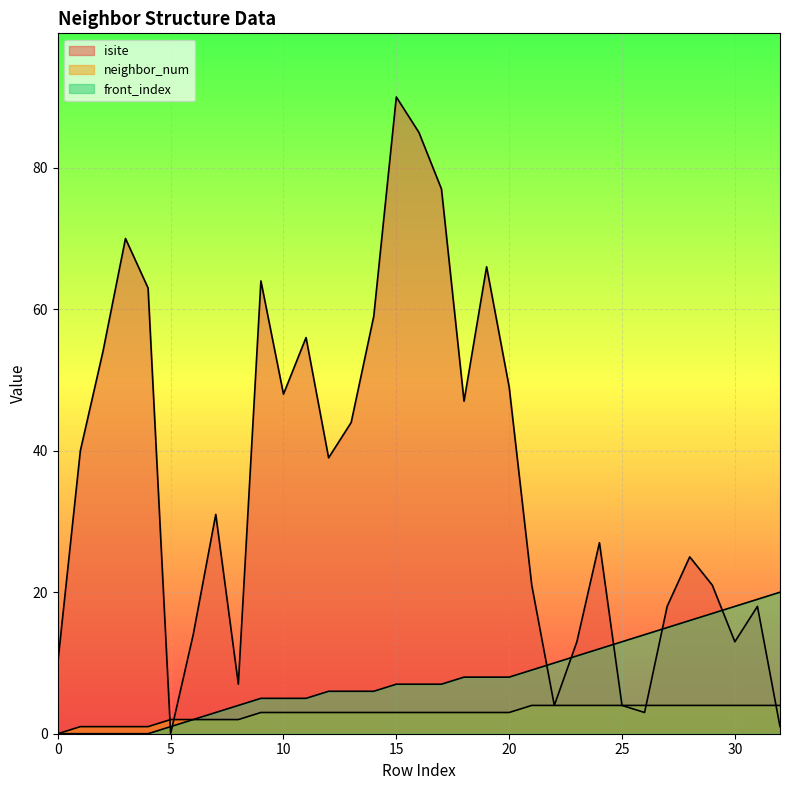

True or false: neighbor_num has more than 1 points higher than both neighbors.

False